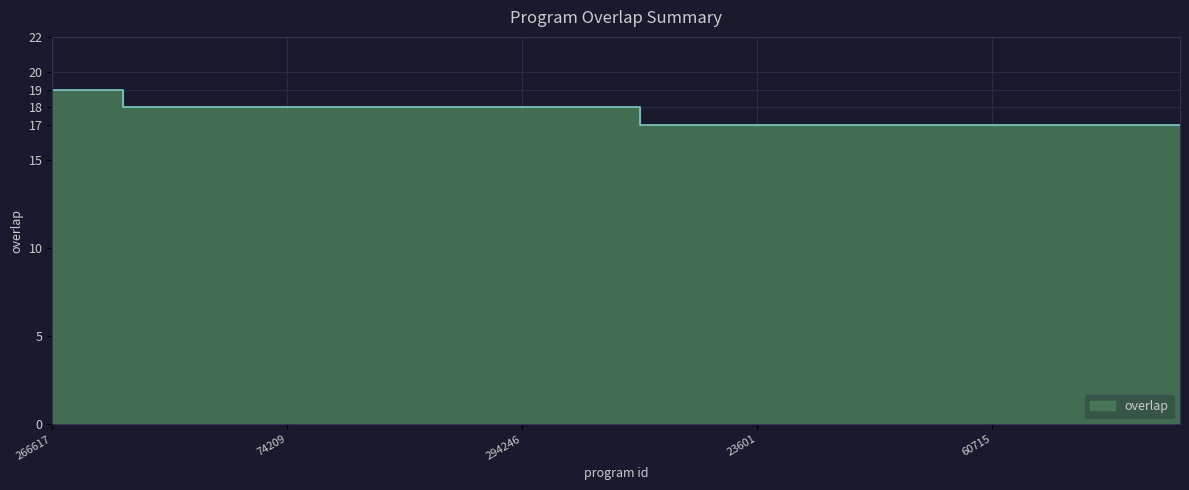

At which label is the value closest to 18?

66339